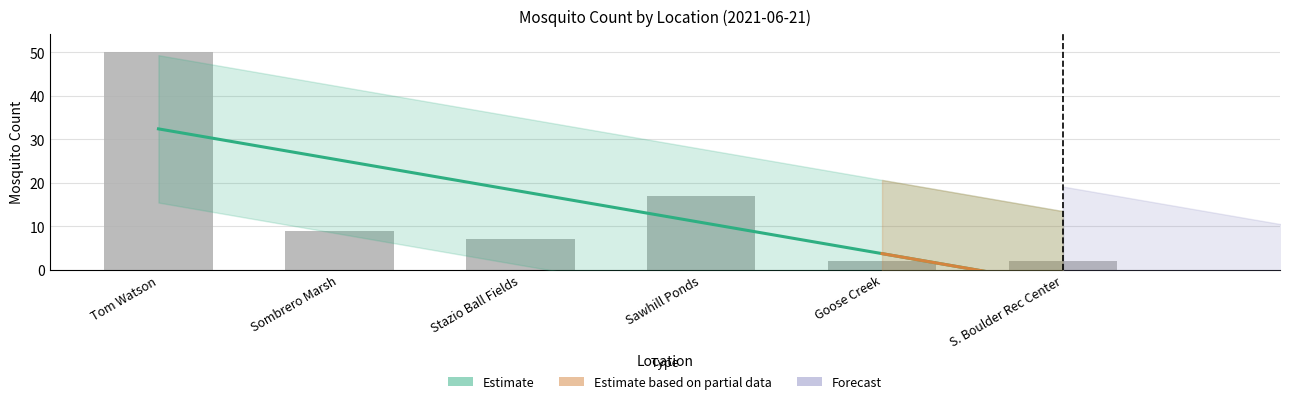

What is the average value?

14